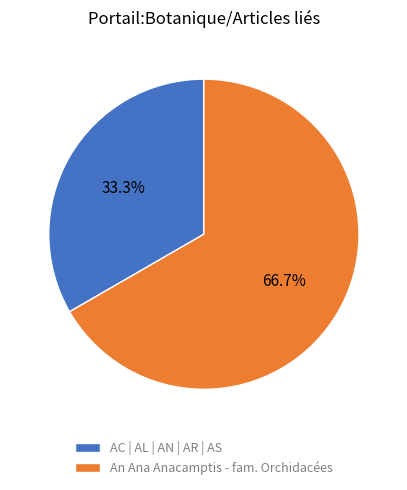

Which has a higher value, An Ana Anacamptis - fam. Orchidacées or AC | AL | AN | AR | AS?

An Ana Anacamptis - fam. Orchidacées